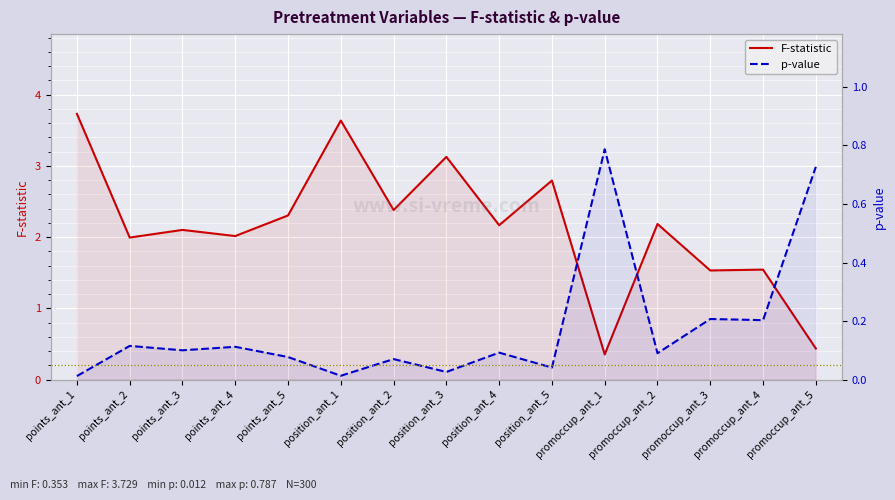

The value of F-statistic at position_ant_3 is 3.1. True or false?

True